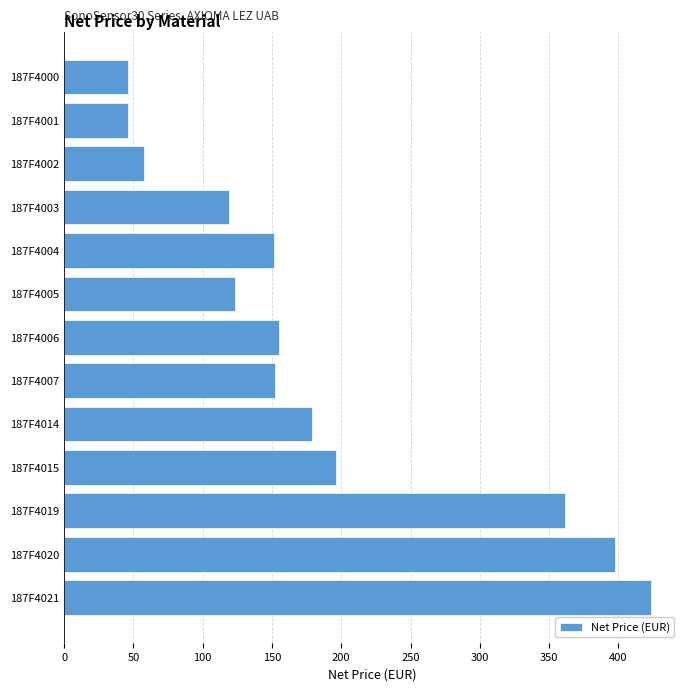

How many data points are less than 152?

6